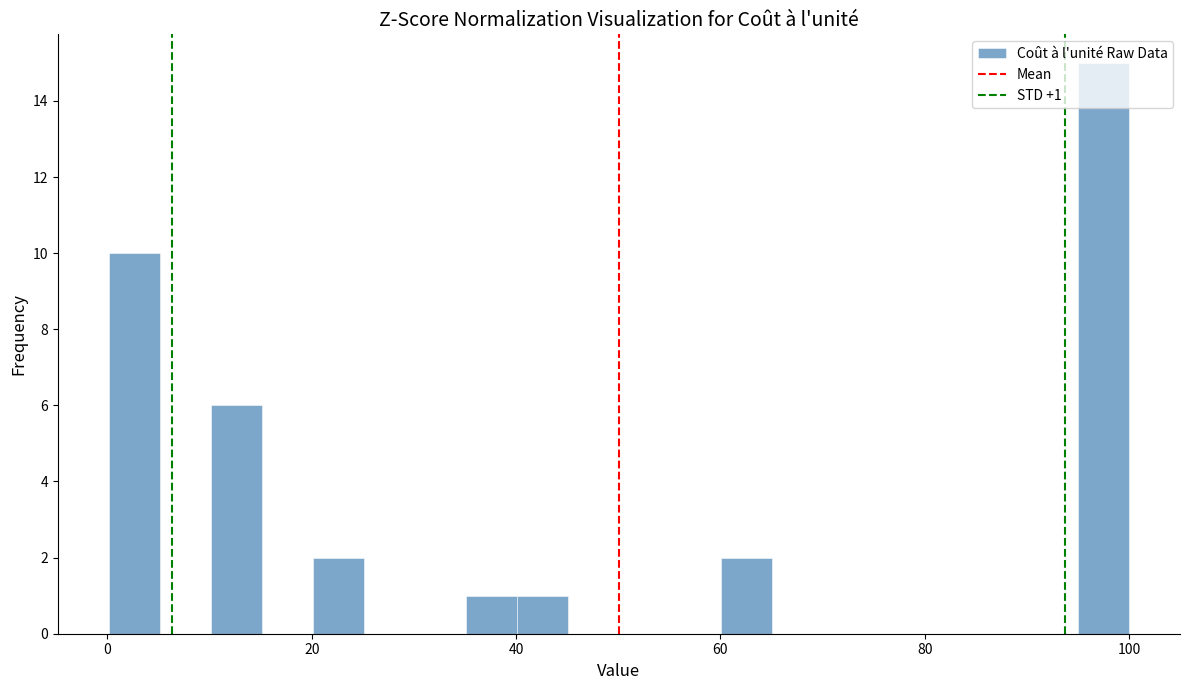

Around what value on the x-axis is the tallest bar? Give the approximate position of its centre, as read against the axis.

98